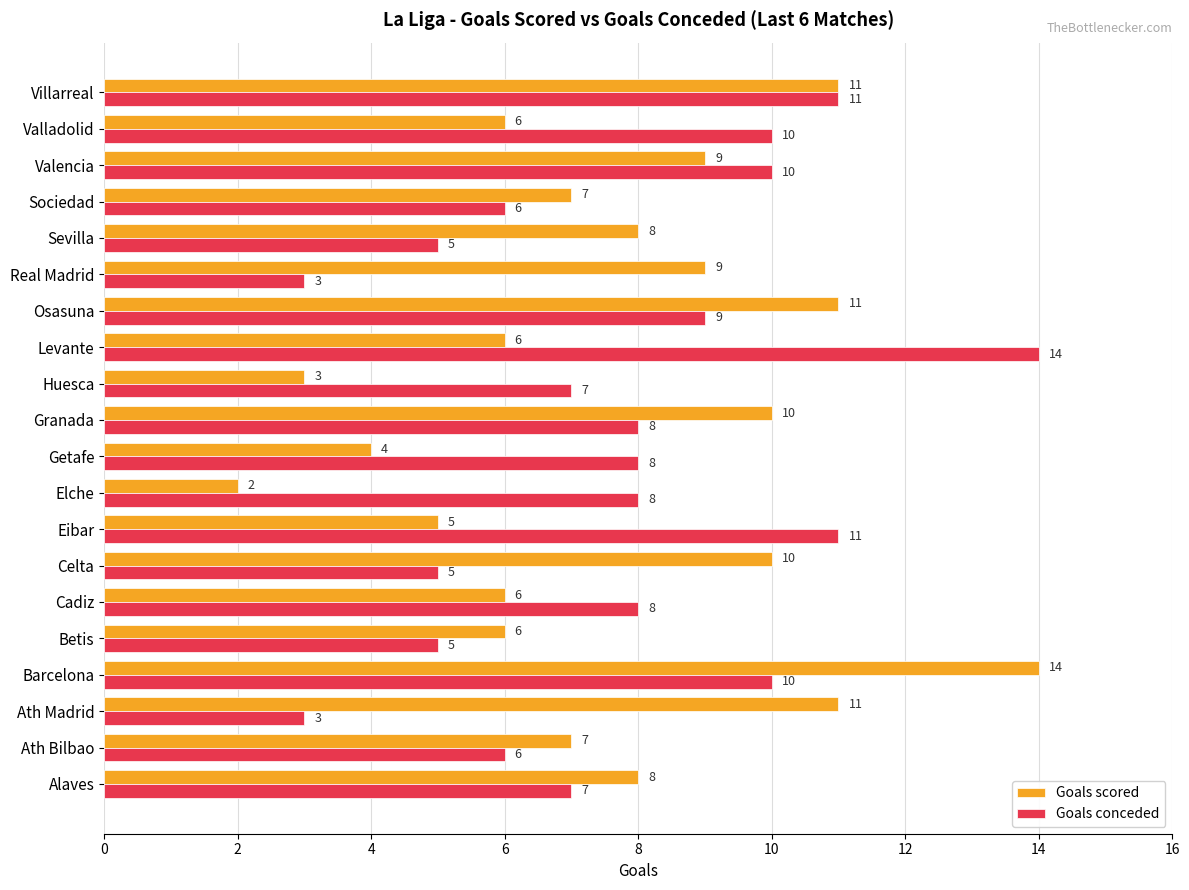

Which series has the largest total across all categories?

Goals conceded